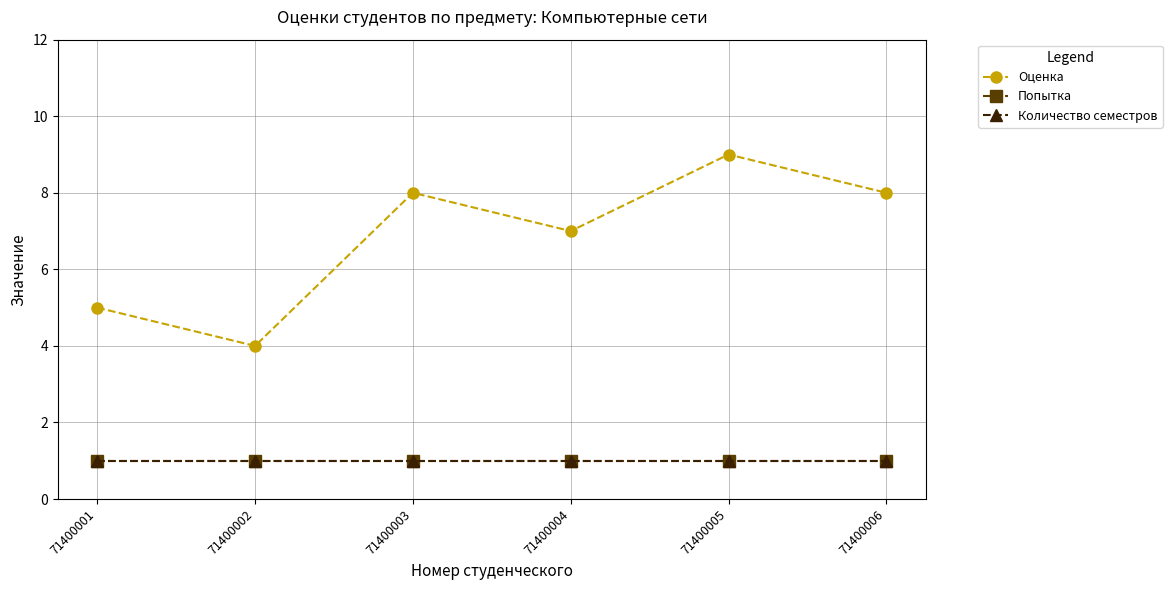

Is this an area chart (filled region under the line)?

No